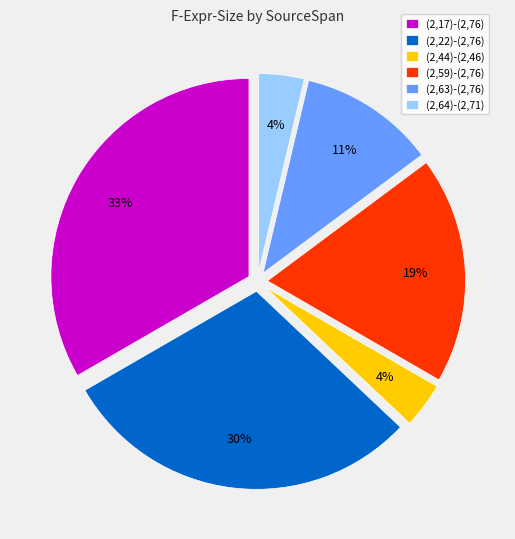

To the nearest percent, what portion does (2,63)-(2,76) represent?

11%